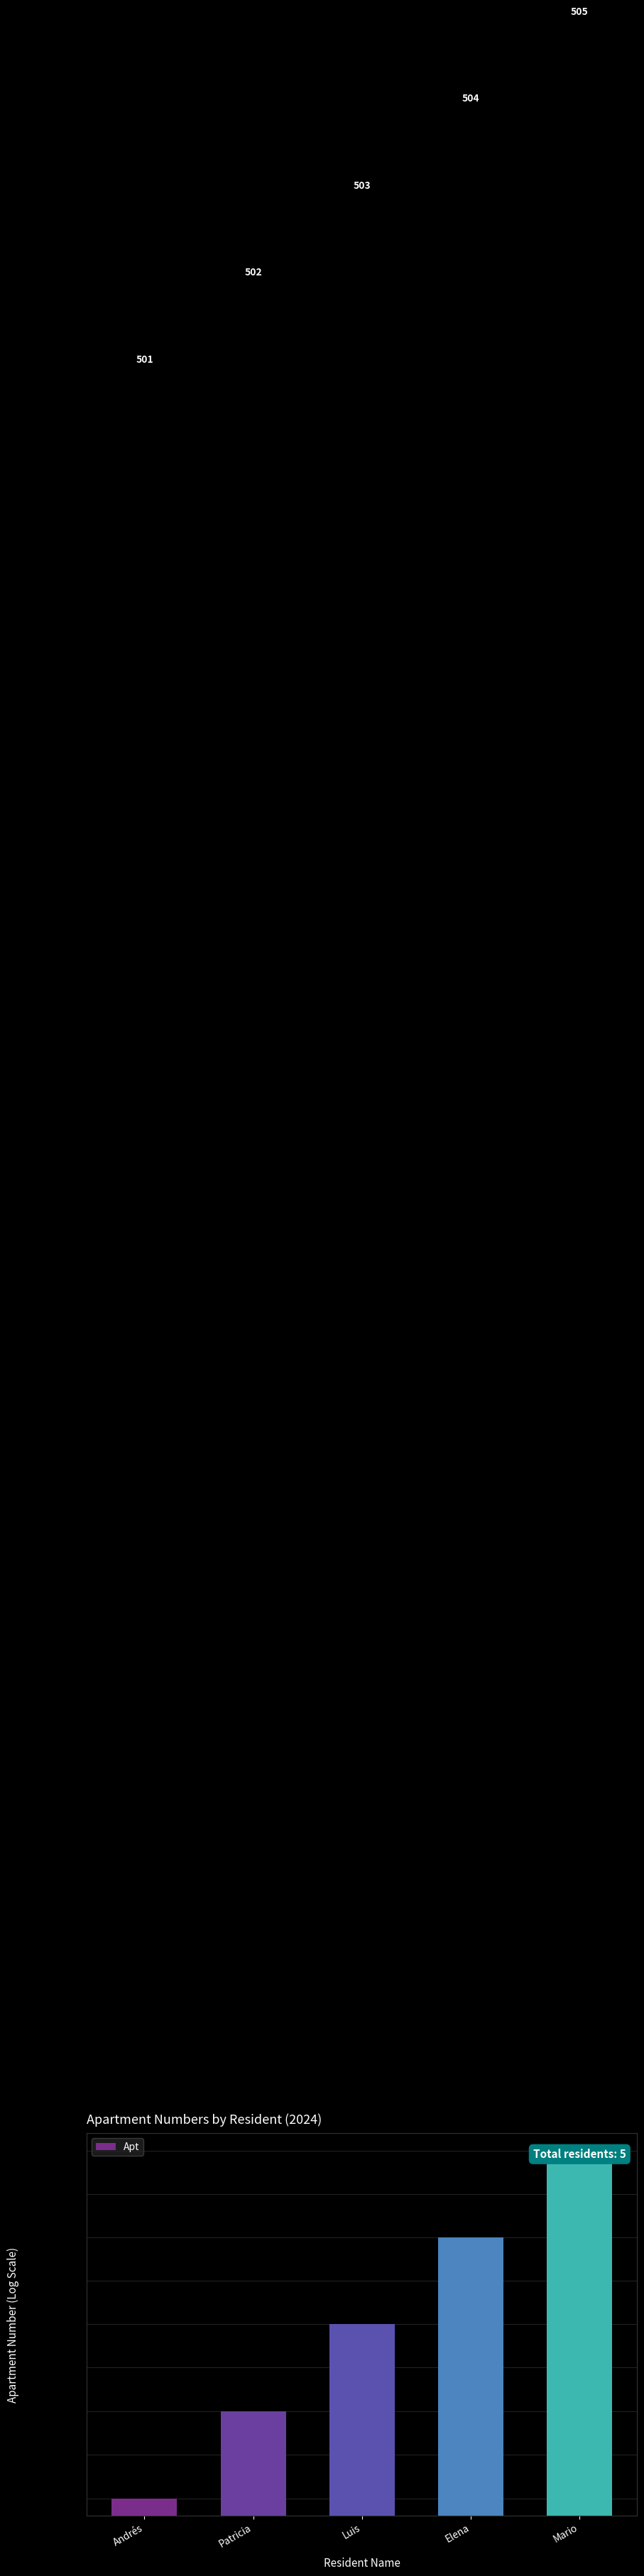

What is the change in value from Patricia to Elena?

+2